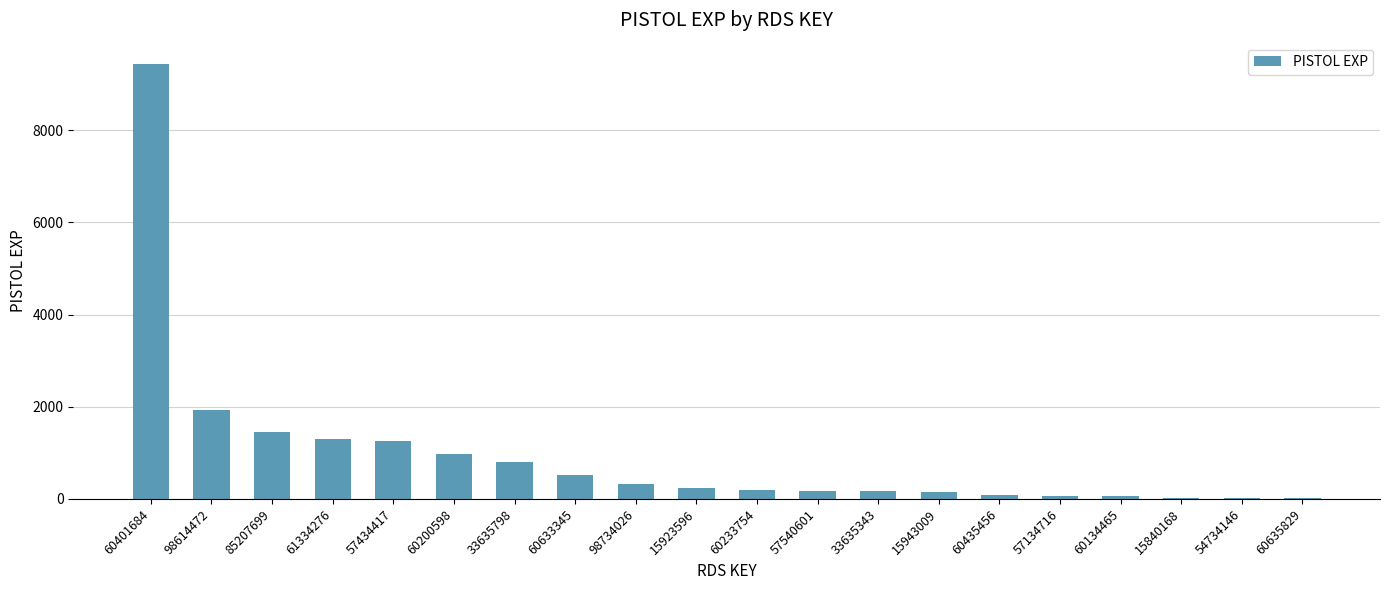

Is it true that the value at 60401684 is 9426?

True